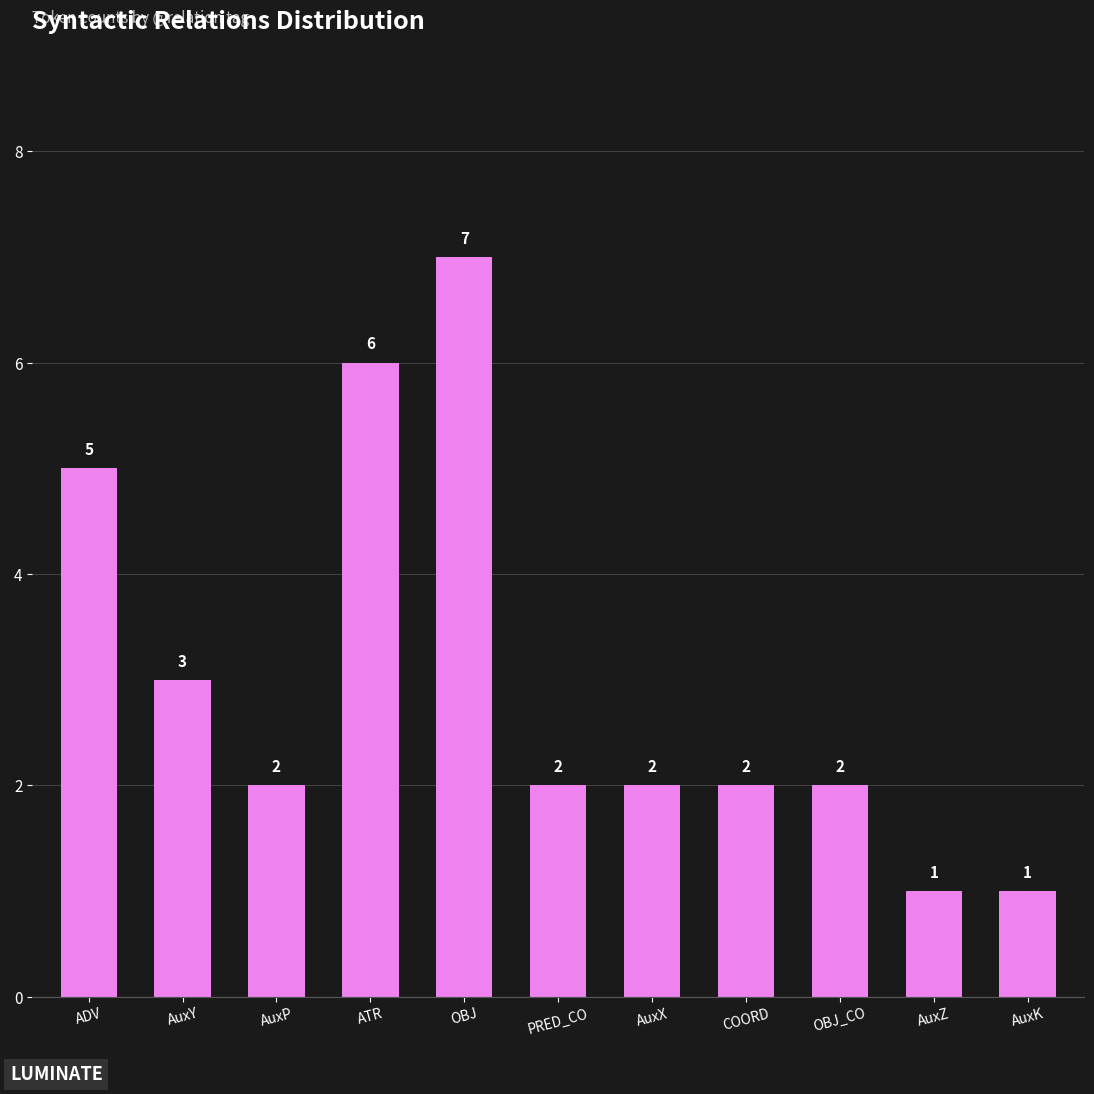

What is the difference between the maximum and minimum values?

6